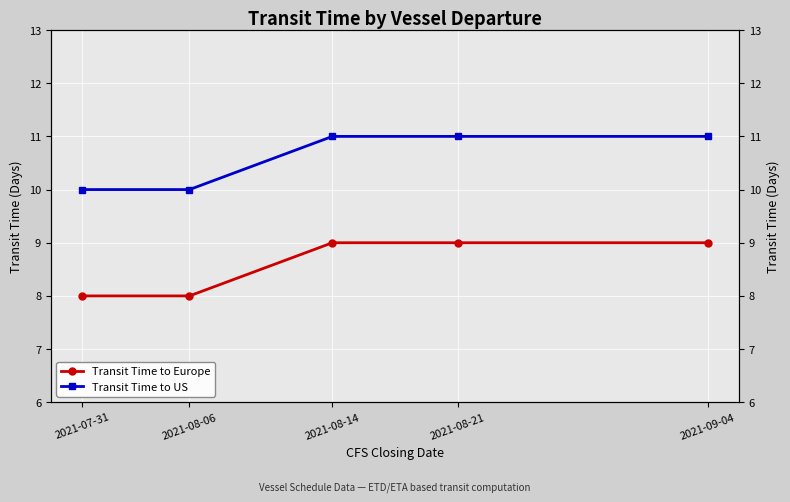

True or false: Transit Time to Europe and Transit Time to US cross at least once.

False